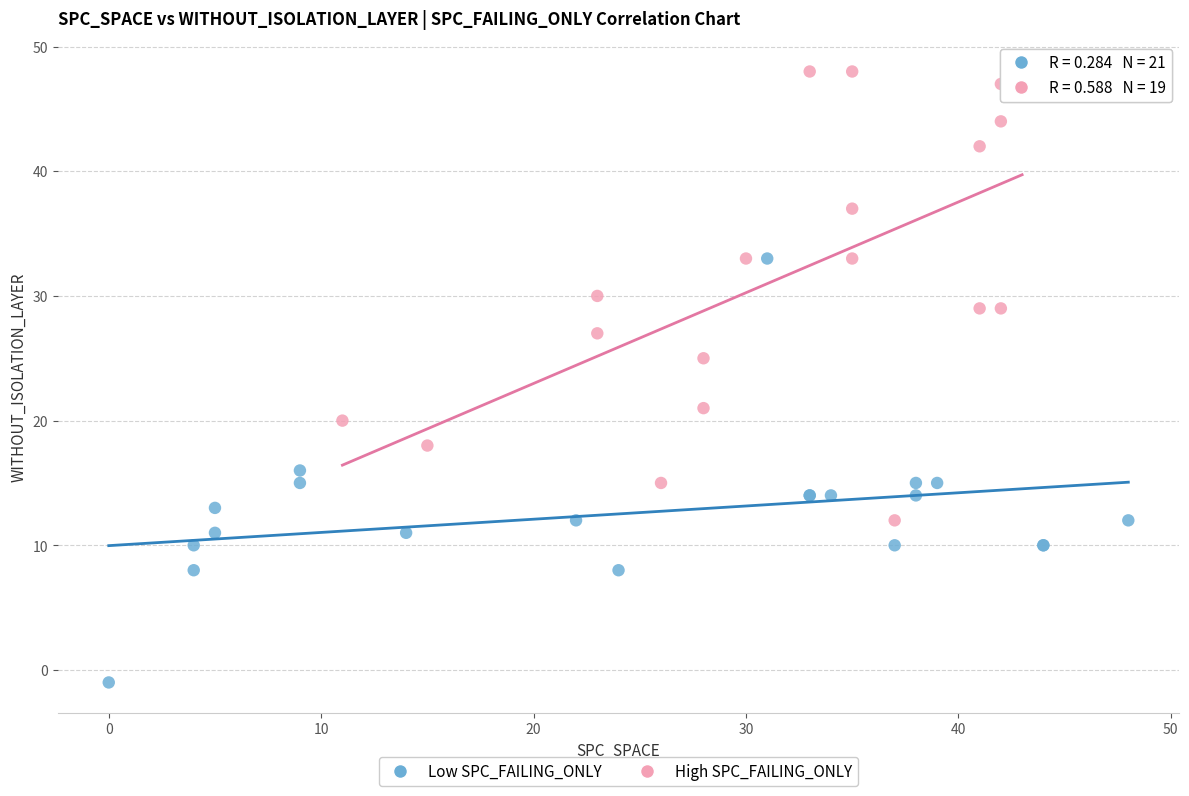

Which series contains the highest Y value?

High SPC_FAILING_ONLY